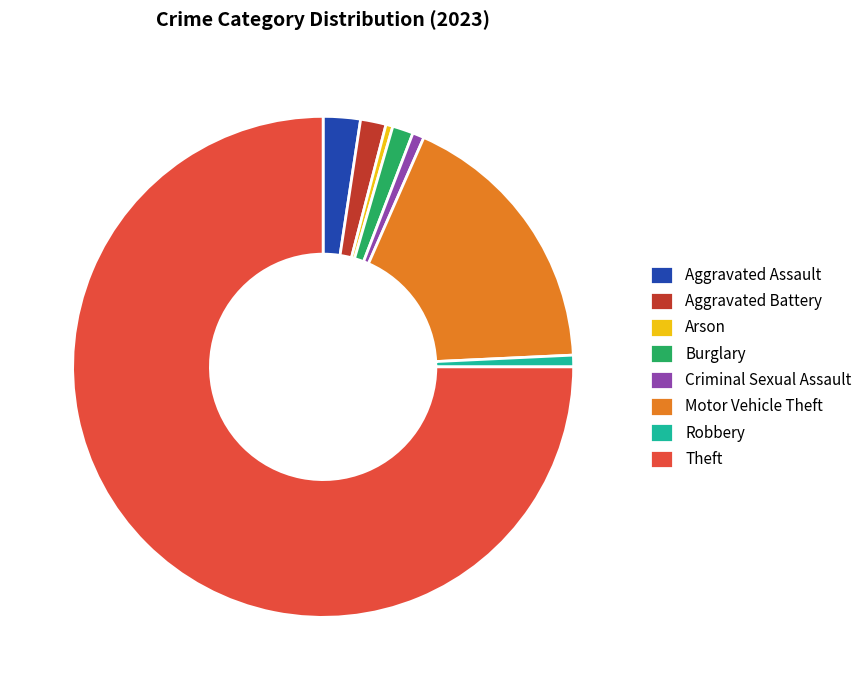

The Theft slice represents 82% of the pie. True or false?

False